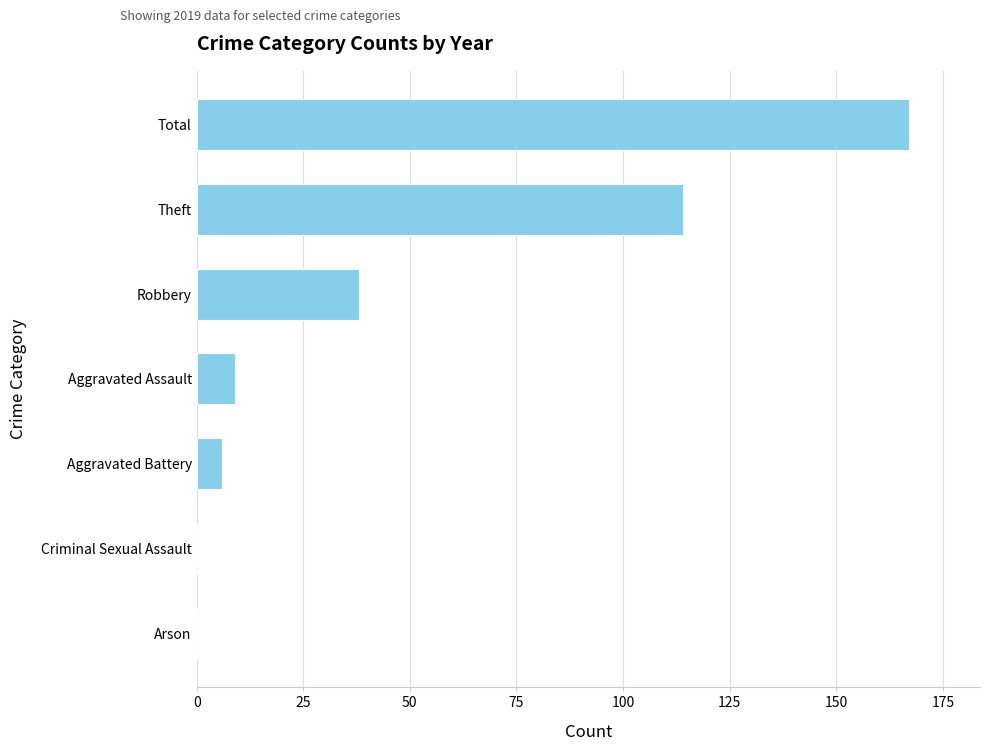

Reading bottom to top, list all the values displayed in this chart.

Arson=0	Criminal Sexual Assault=0	Aggravated Battery=6	Aggravated Assault=9	Robbery=38	Theft=114	Total=167